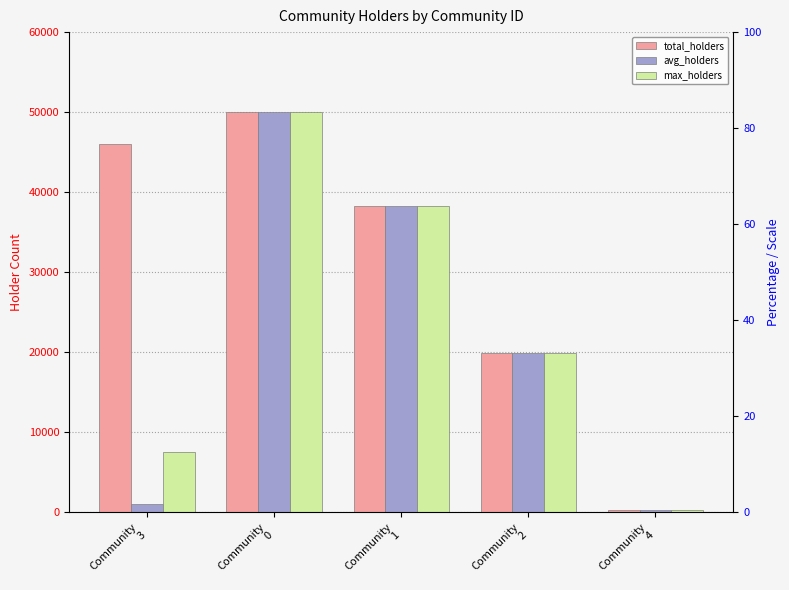

How many bars are there in total?

15